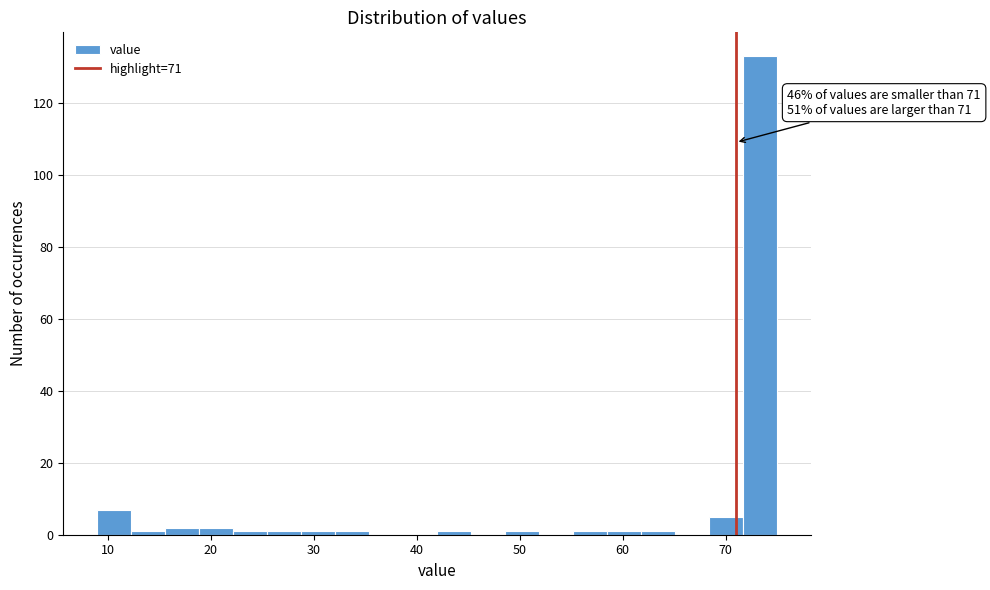

Around what value on the x-axis is the tallest bar? Give the approximate position of its centre, as read against the axis.

73